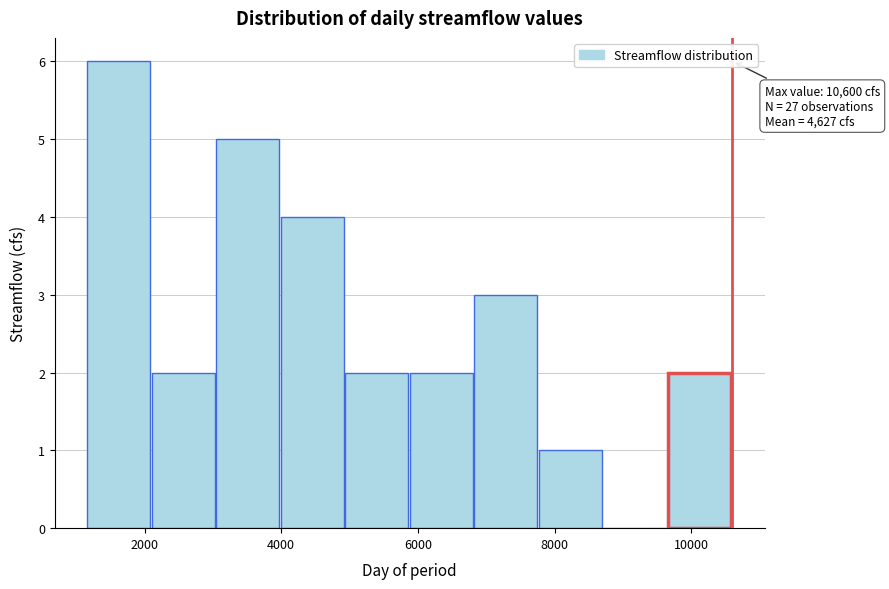

Over which range of the x-axis is the bar tallest?

1200 to 2200